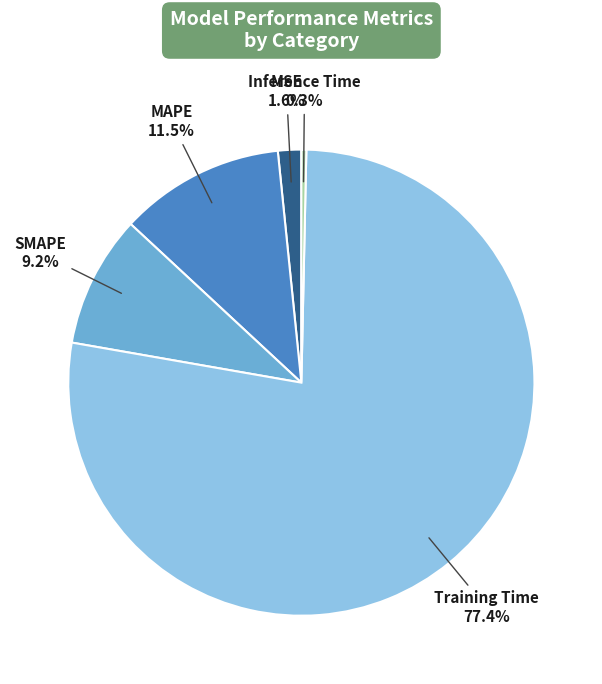

How many segments does this pie chart have?

5